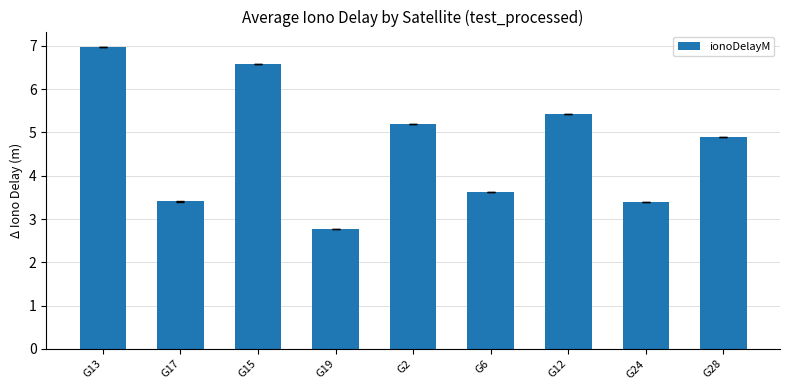

The chart shows a value of 3.3 at G2. True or false?

False